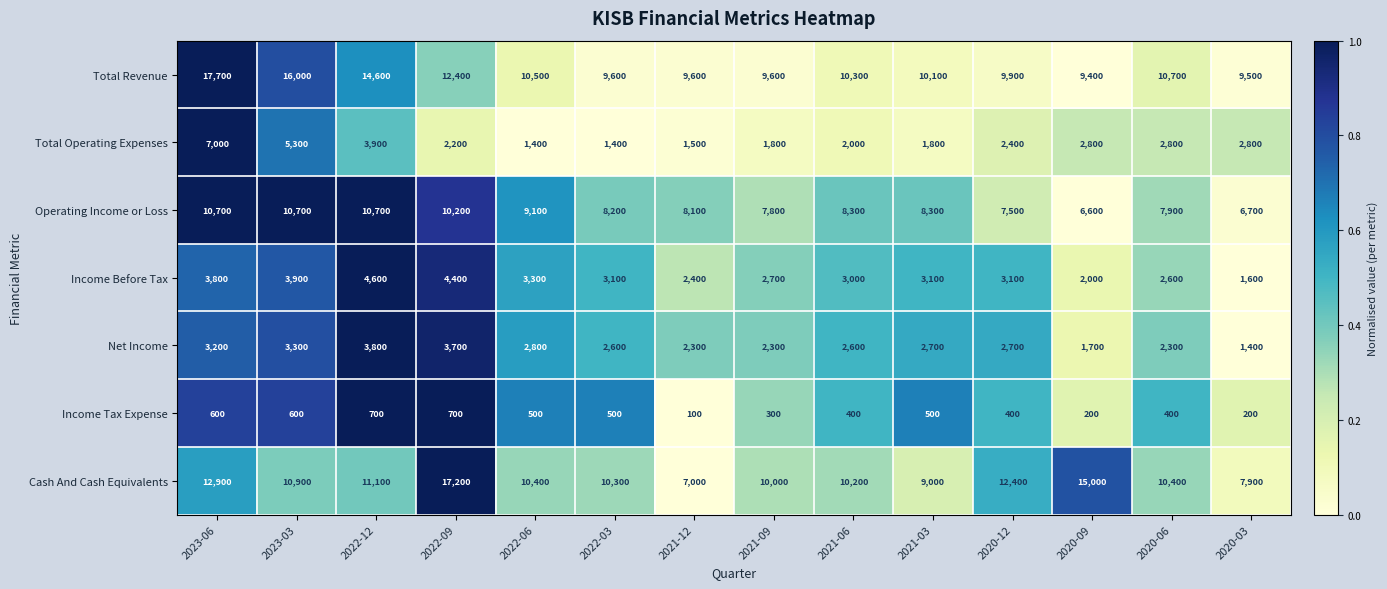

Which series has the largest range (max minus min)?

Cash And Cash Equivalents